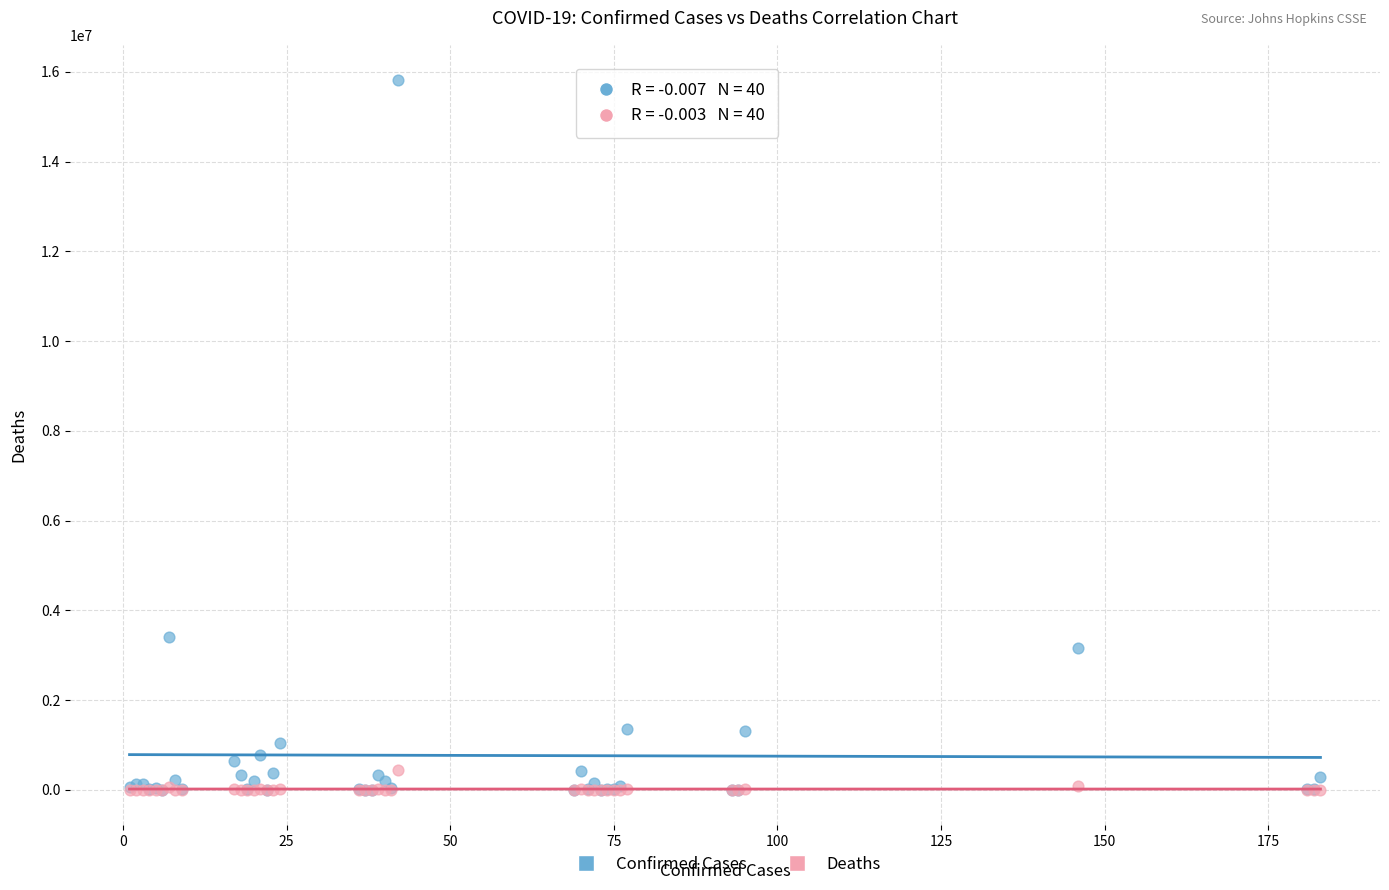

Across all series, what Y value is closest to 7906028?

3411160